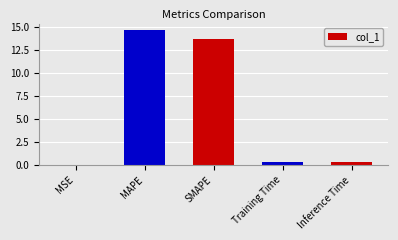

Is it true that the value at SMAPE is 13.6?

True